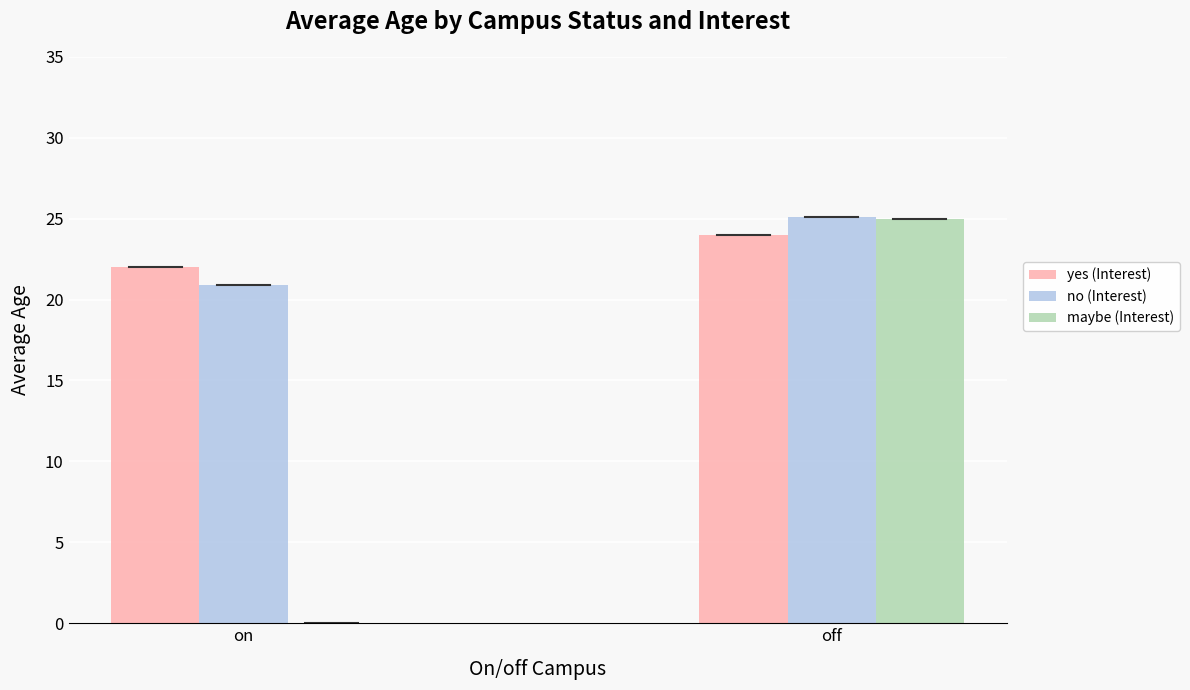

At which label does no (Interest) first exceed 25?

off